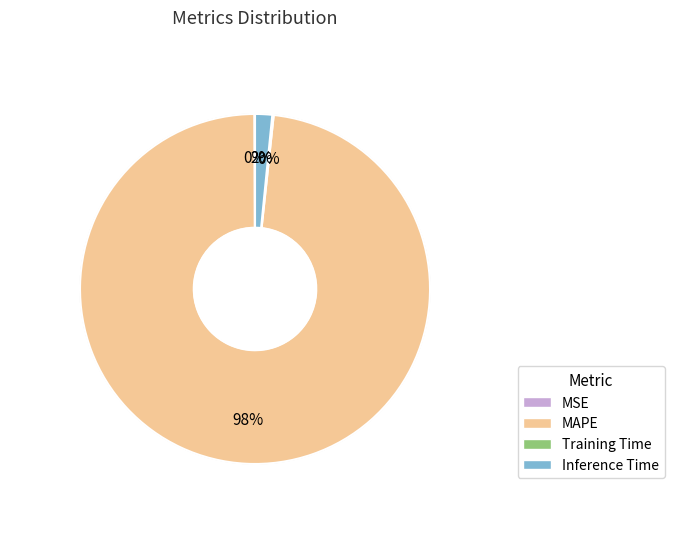

To the nearest percent, what percentage of the pie is MAPE?

98%